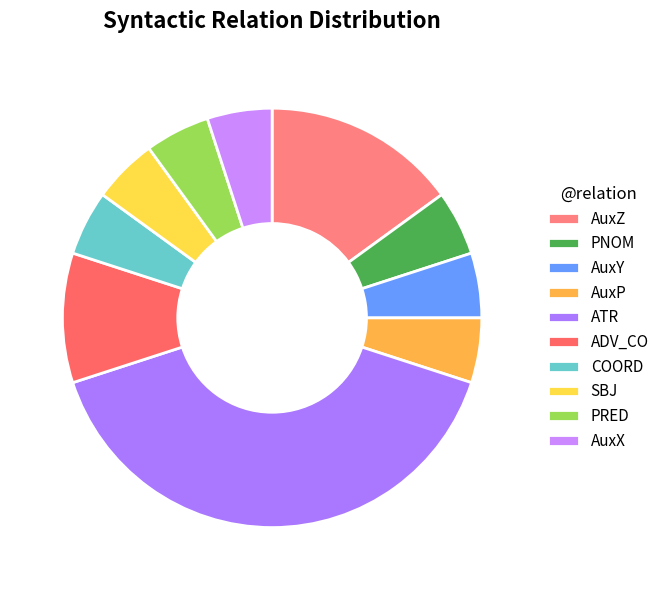

To the nearest percent, what is the average slice percentage?

10%